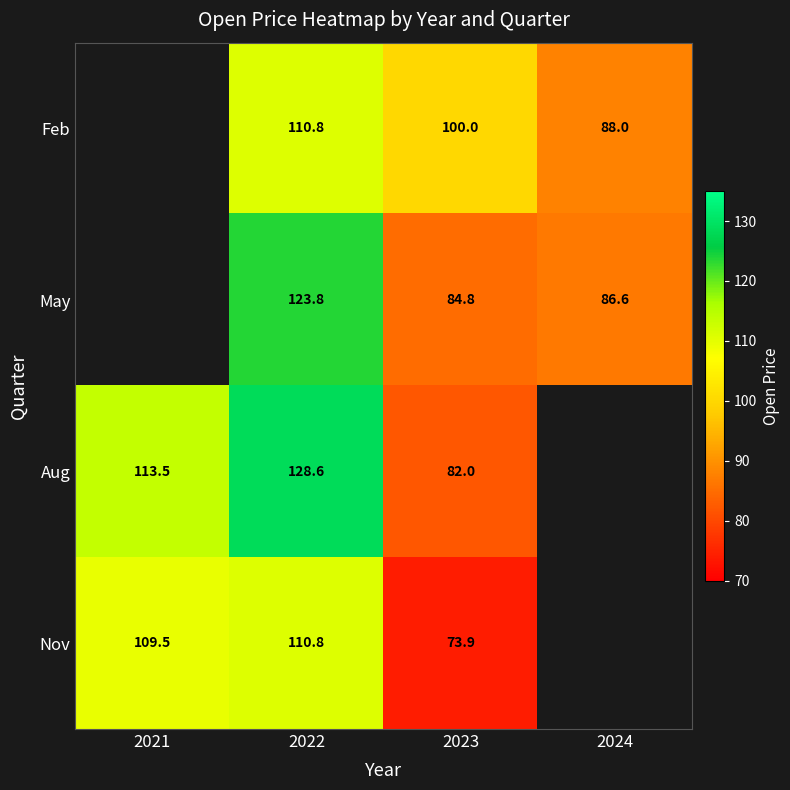

At which label does Aug first exceed 128?

2022